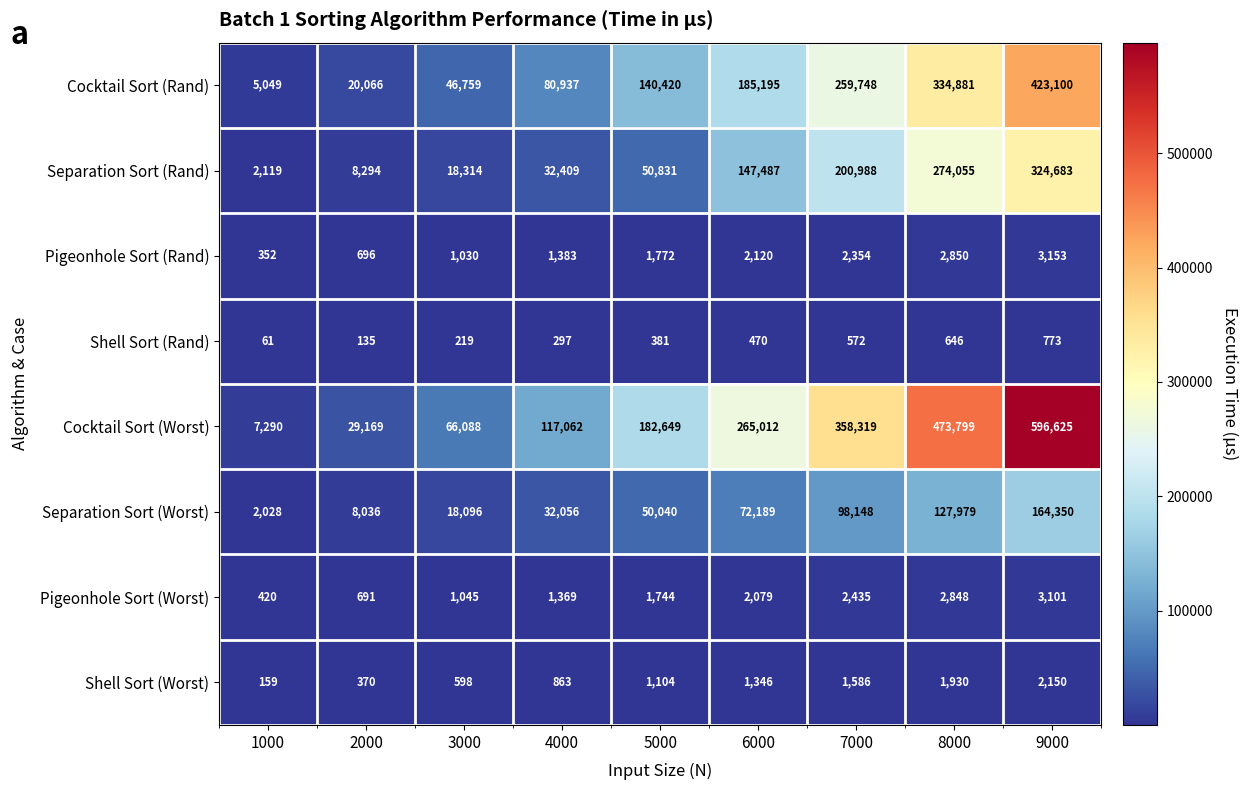

At which label is Shell Sort (Rand) closest to 417?

5000